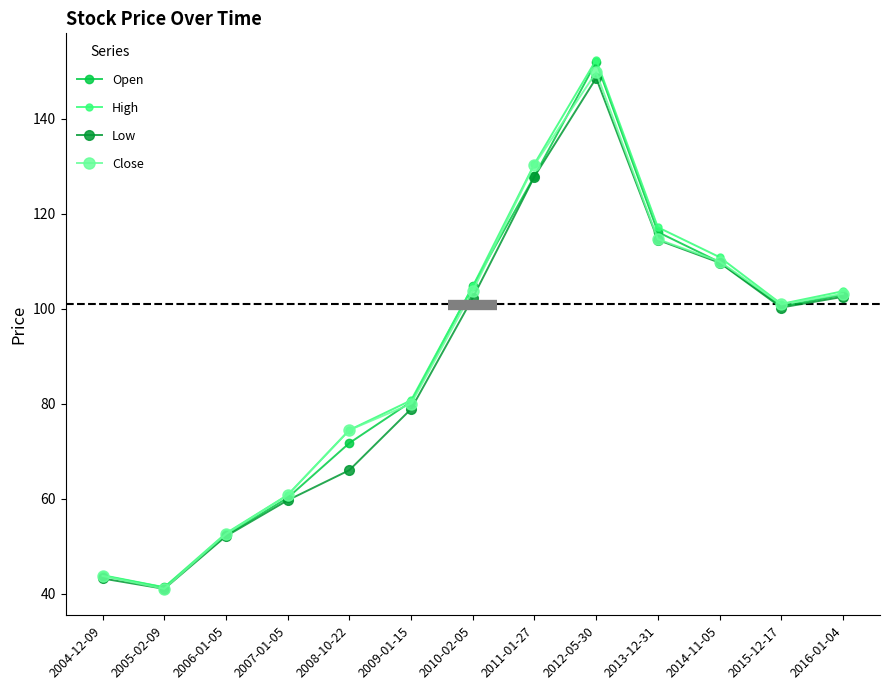

Where is the first local minimum for High?

2005-02-09